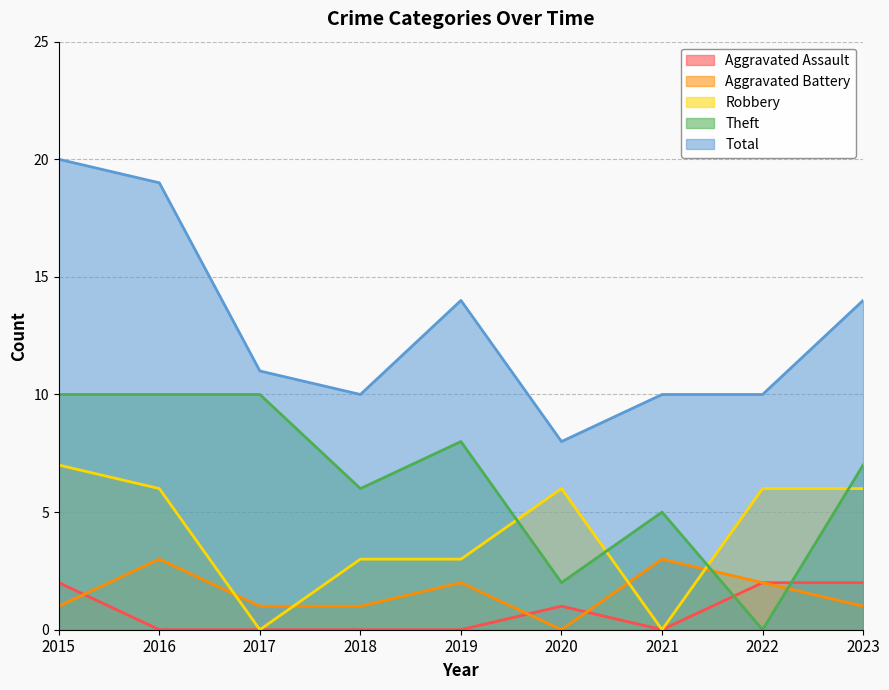

At 2016, list the series in order from largest to smallest.

Total, Theft, Robbery, Aggravated Battery, Aggravated Assault